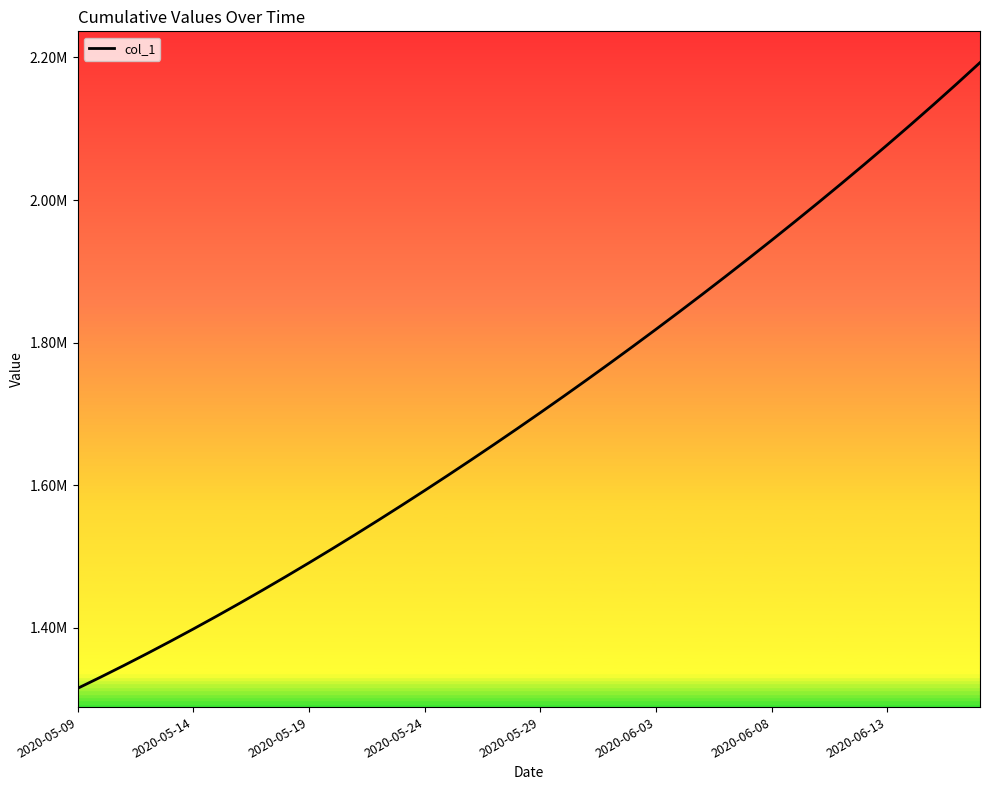

What is the sum of the values at 23 and 35?

3848709.5